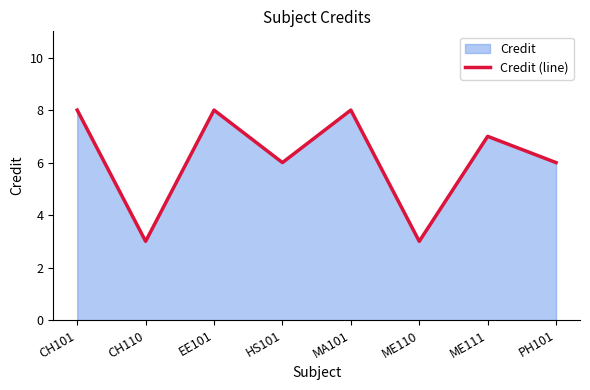

True or false: there are more than 1 points higher than both neighbors.

True